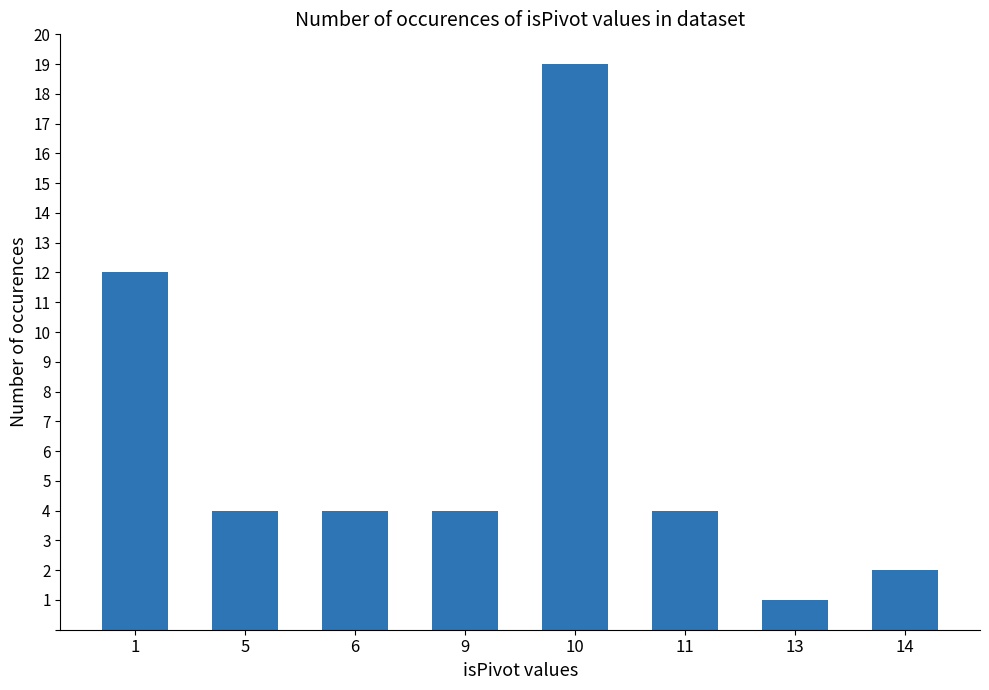

Where is the data nearest to the value 10?

1